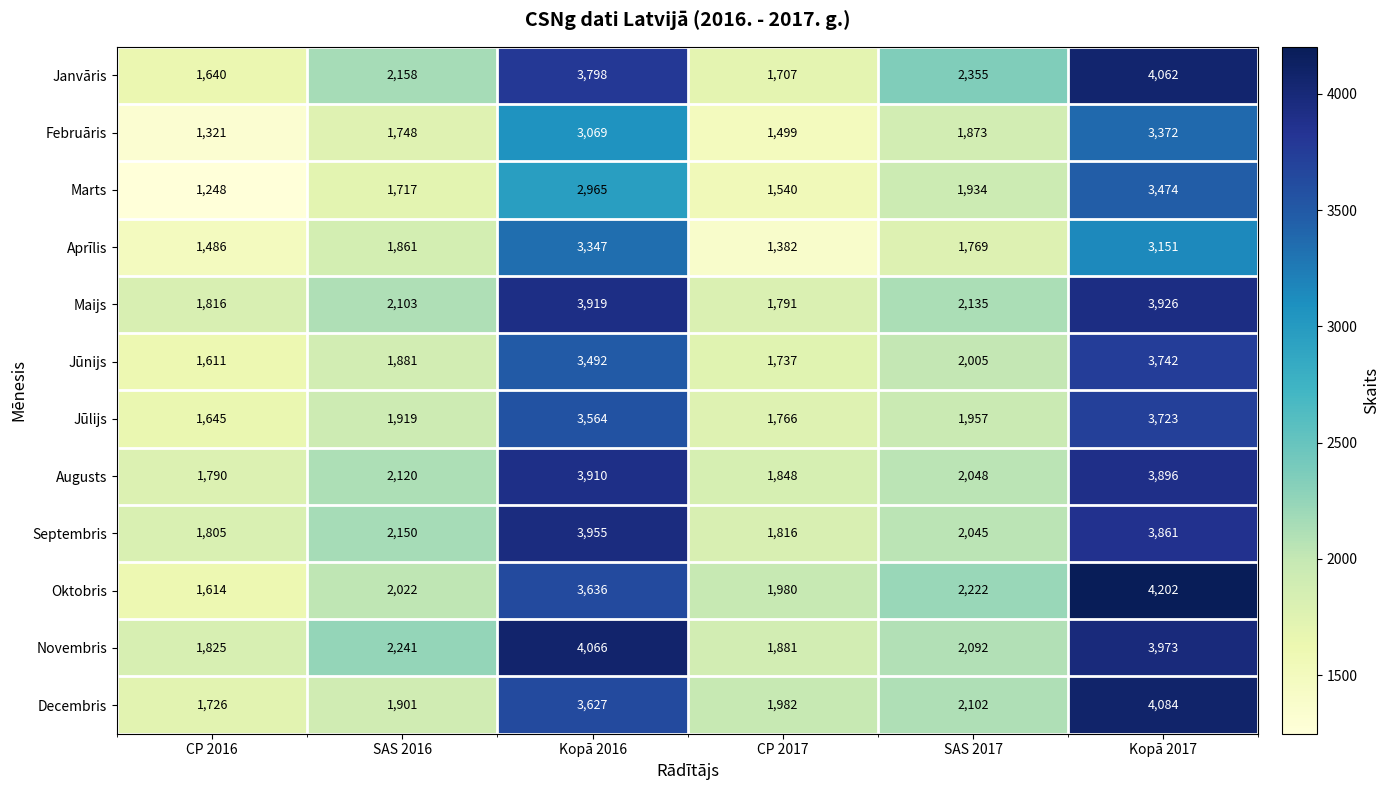

What is the spread (max minus min) of values at SAS 2016?

524